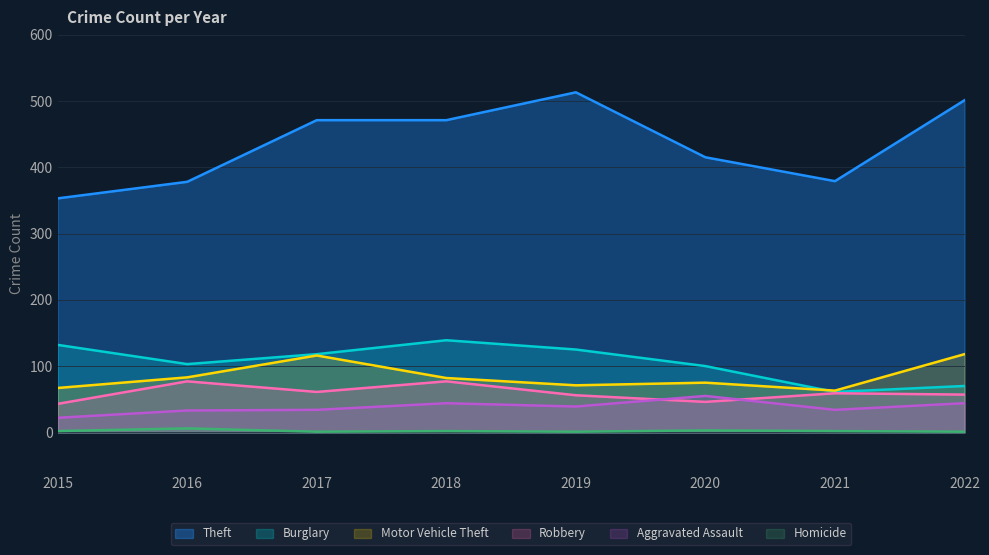

How many lines are shown in the chart?

6